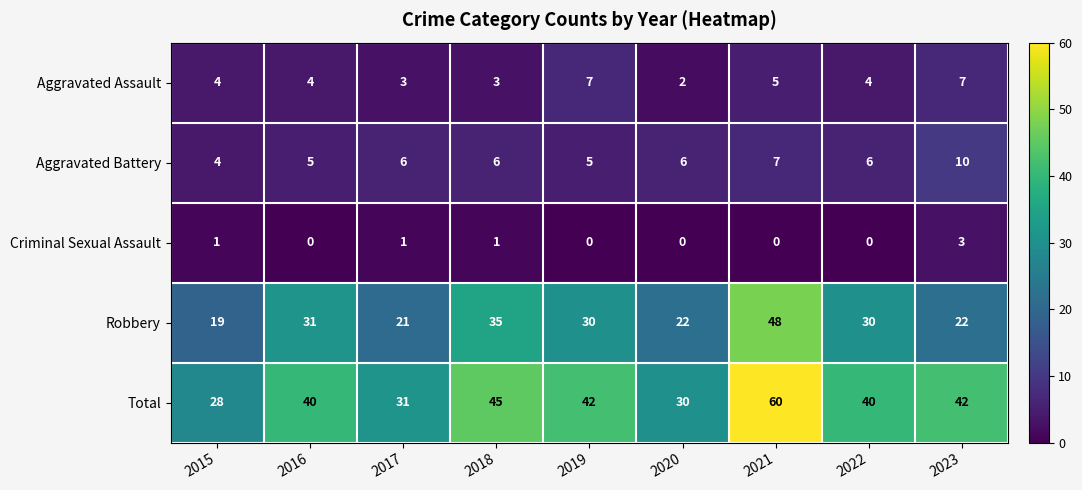

What is the maximum value for Robbery?

48